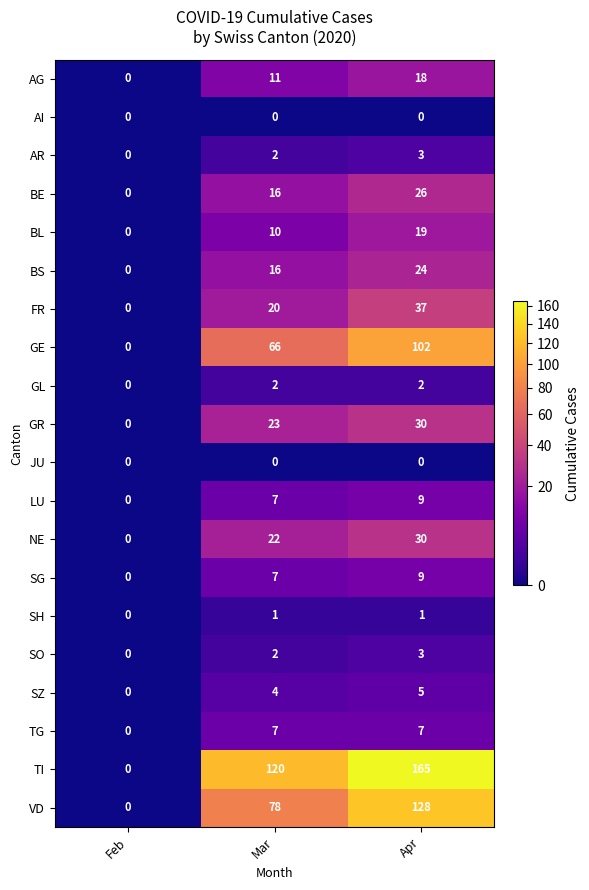

Rank the categories by SZ value from lowest to highest.

Feb, Mar, Apr